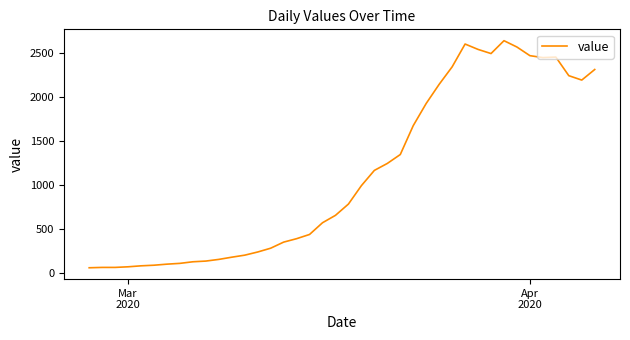

What is the smallest value displayed?

61